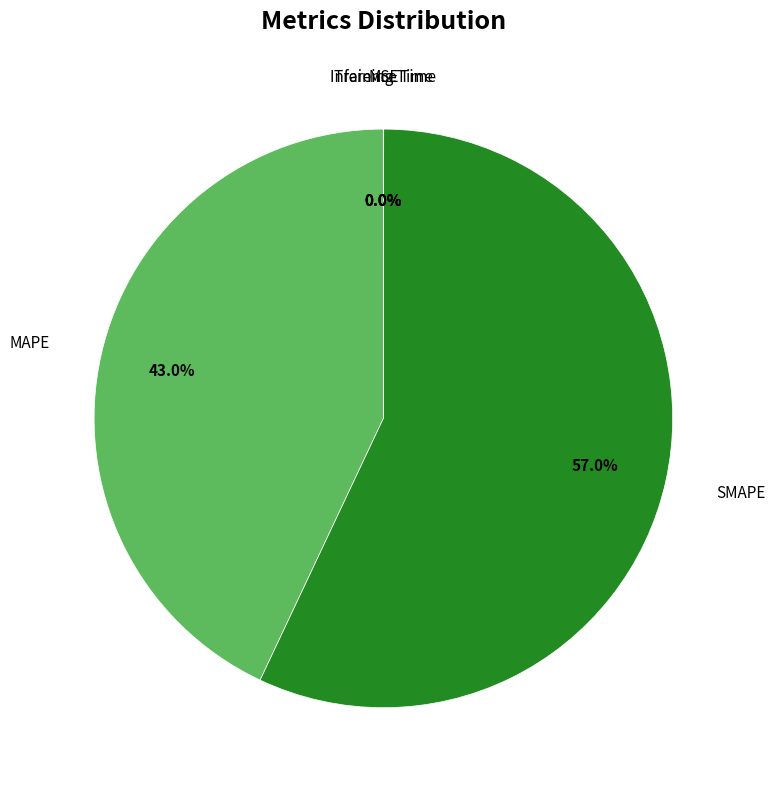

Which category accounts for the majority?

SMAPE